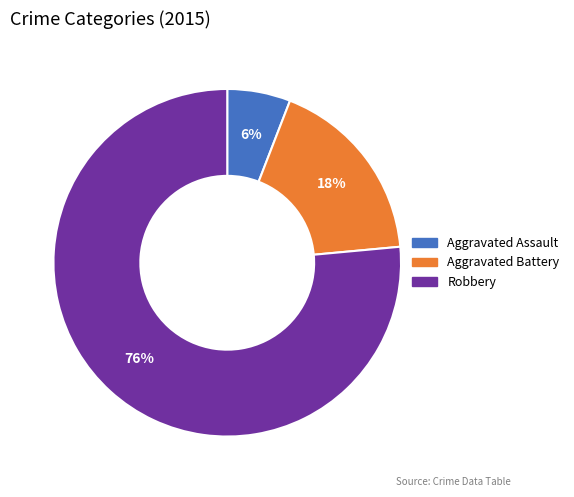

What is the ratio of the value at Aggravated Battery to the value at Aggravated Assault?

3.0